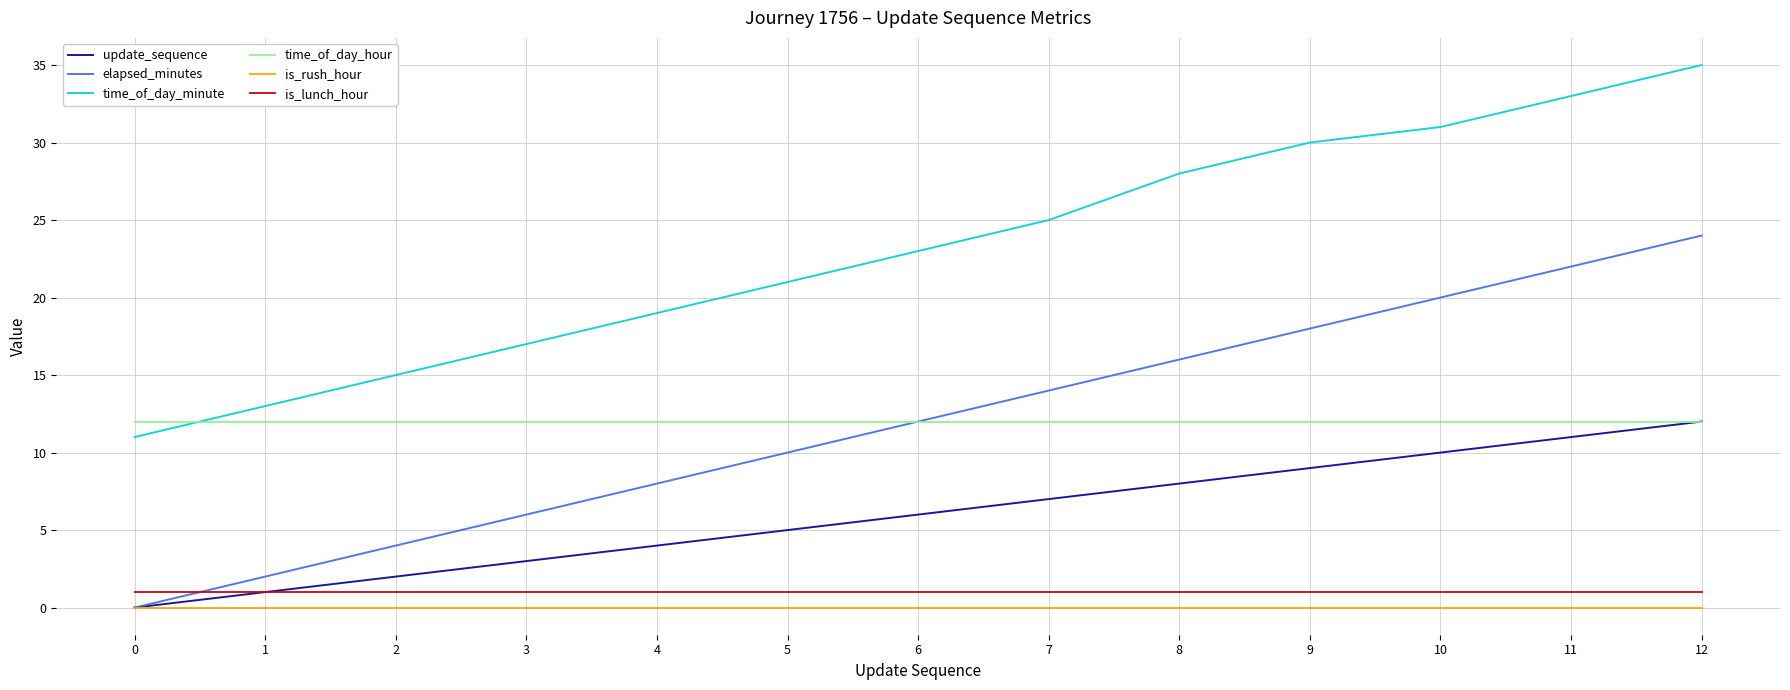

True or false: time_of_day_hour has a value of 4 at 5.

False